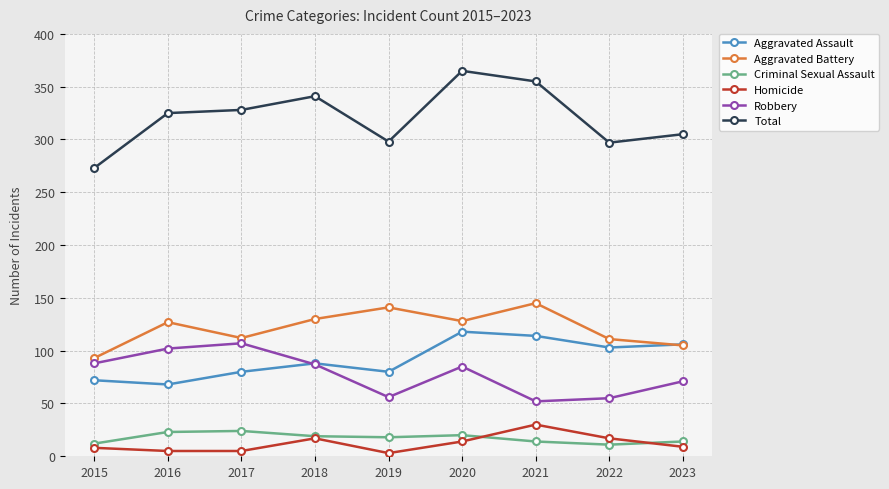

What is the value of the Aggravated Assault point at the 7th from the left?

114